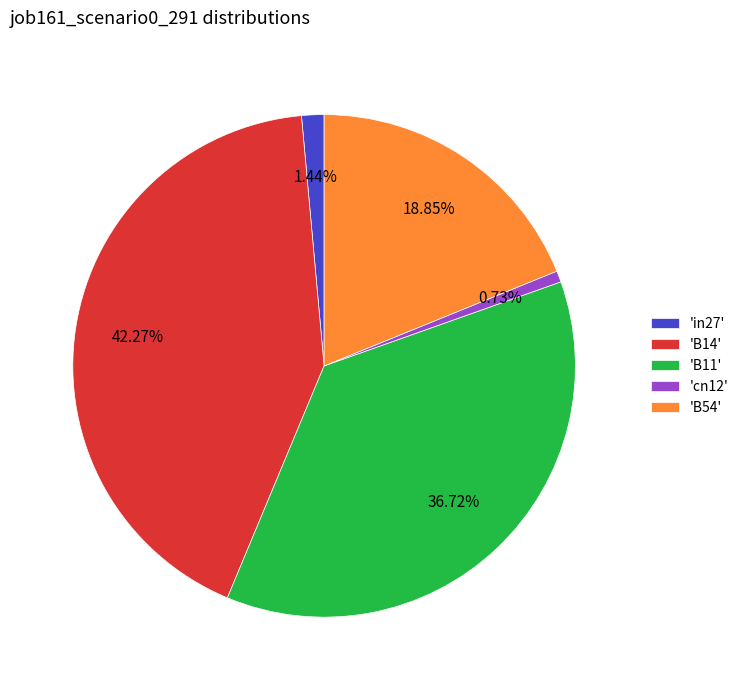

How many segments does this pie chart have?

5